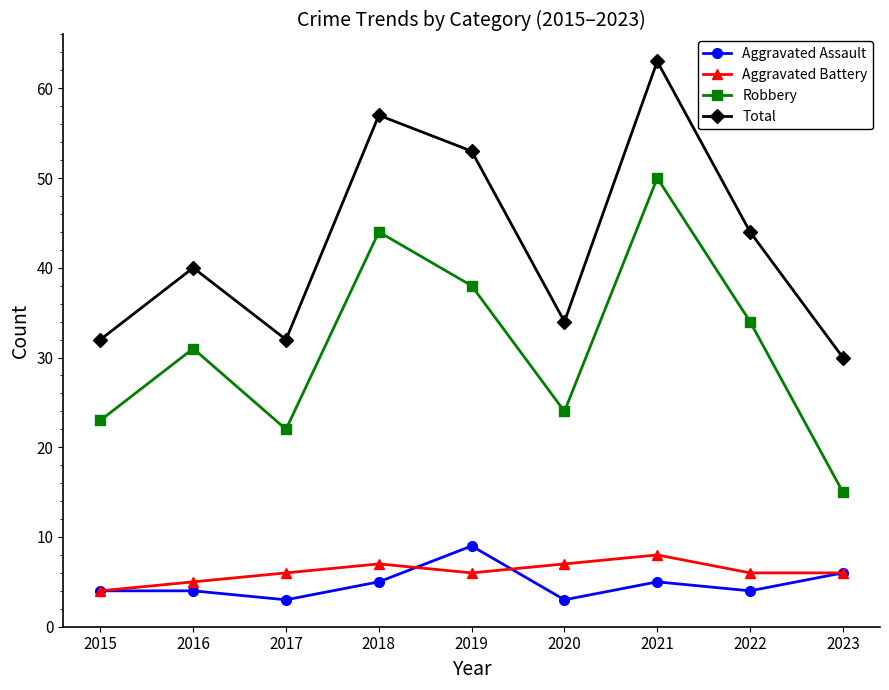

Count the number of categories in the chart.

9